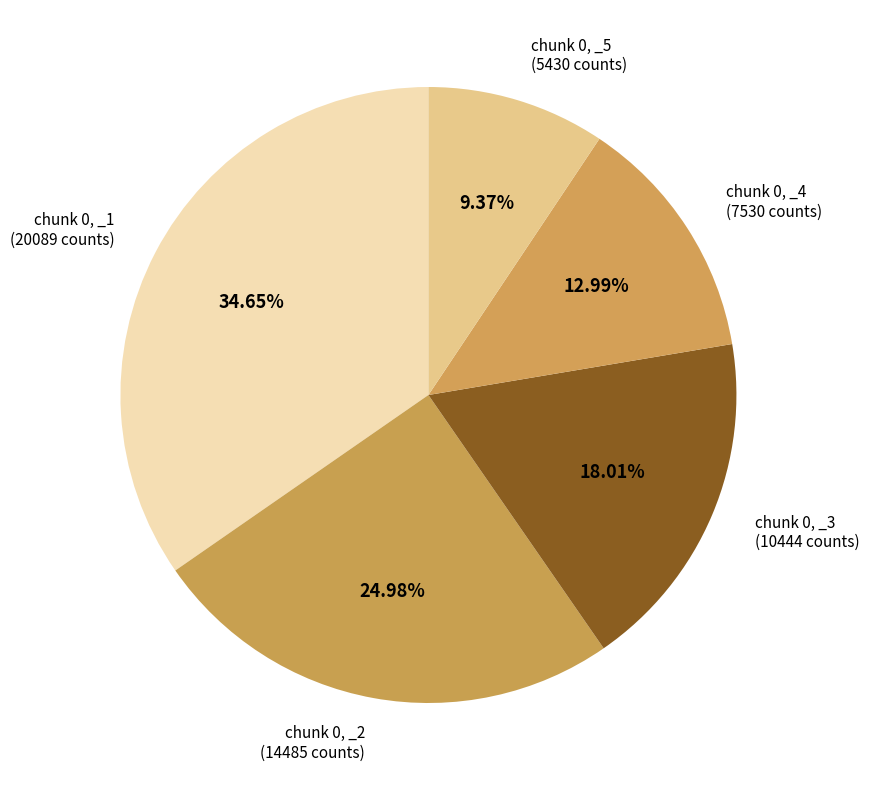

Is the sum of chunk 0, _3 and chunk 0, _1 greater than half?

Yes